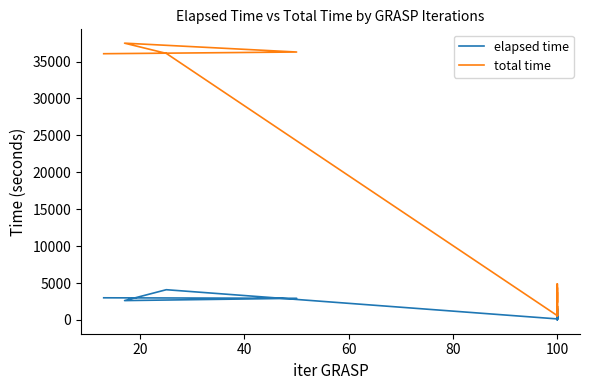

What is the value of the total time point at the 13th from the left?

824.3